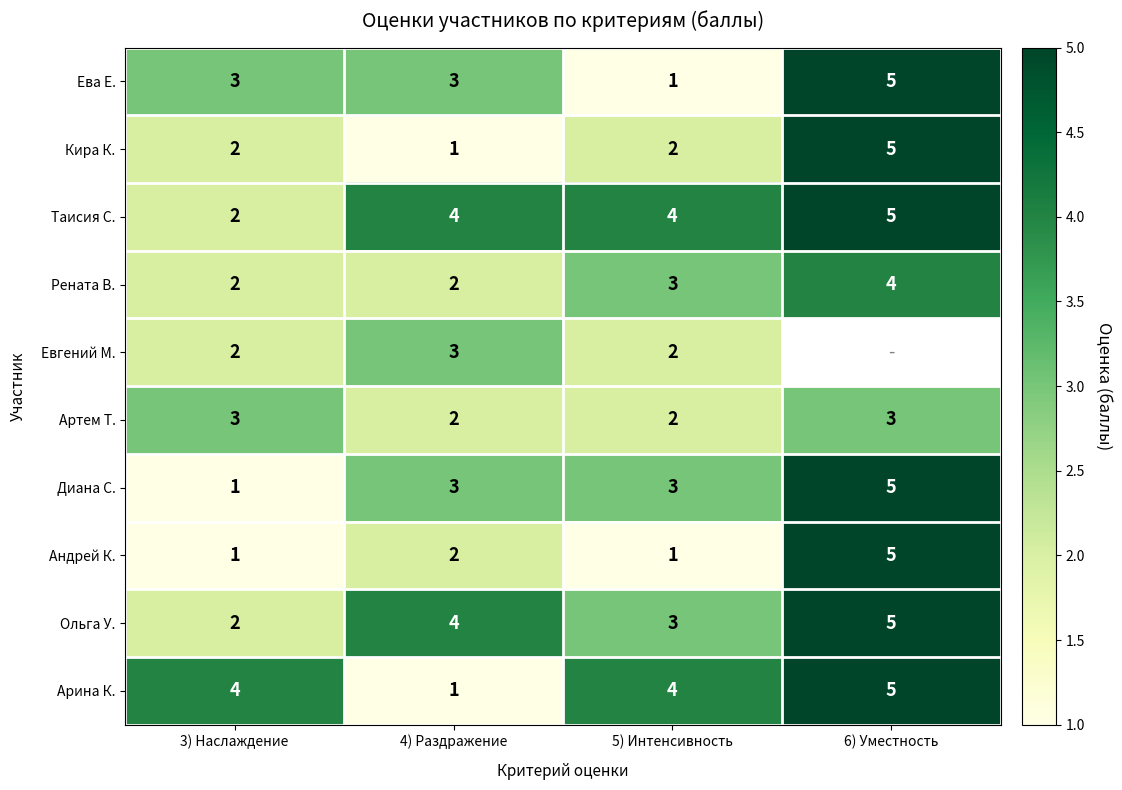

Is the value of Ева Е. at 6) Уместность greater than the value of Артем Т. at 4) Раздражение?

Yes